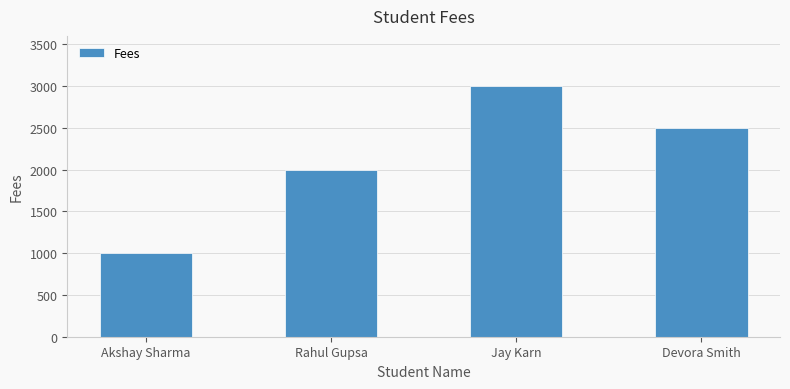

Are the bars grouped side by side (vs. stacked)?

No